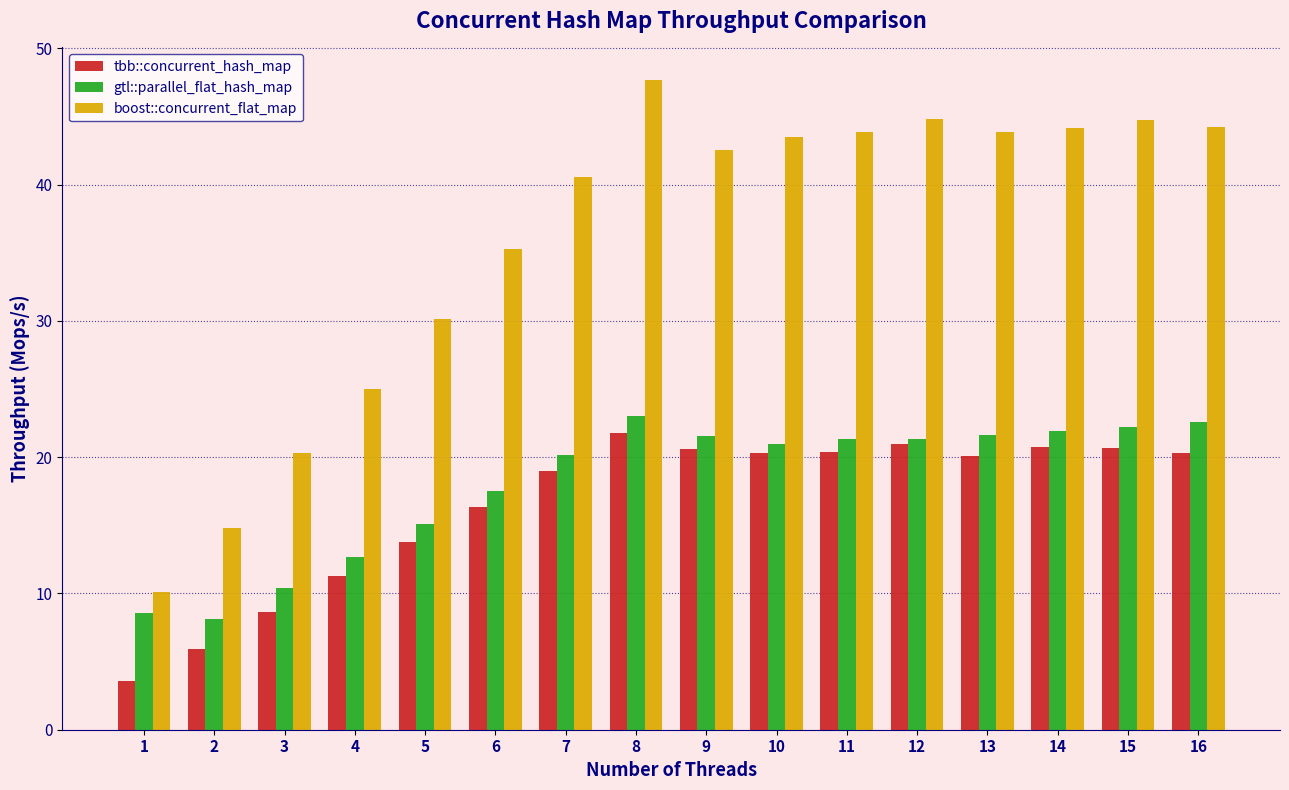

What is the sum of the boost::concurrent_flat_map values at 16 and 9?

86.8